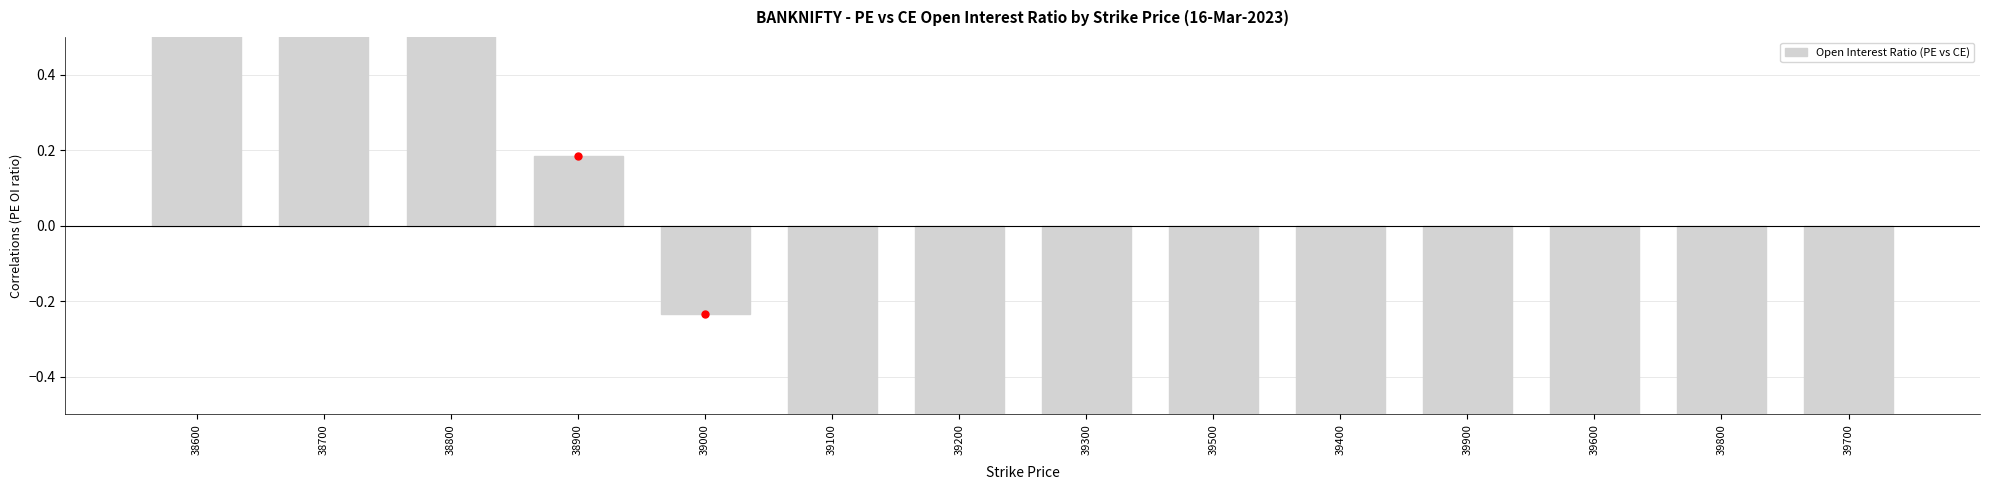

What is the minimum value shown in the chart?

-0.9